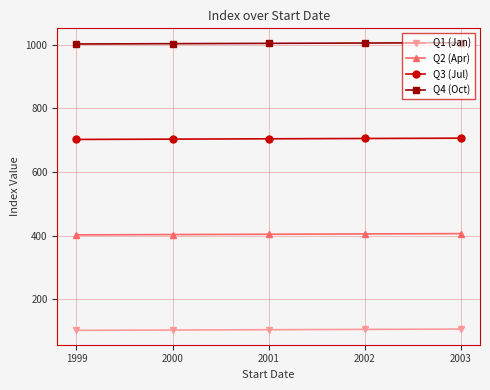

Does the chart display data point markers on the line(s)?

Yes